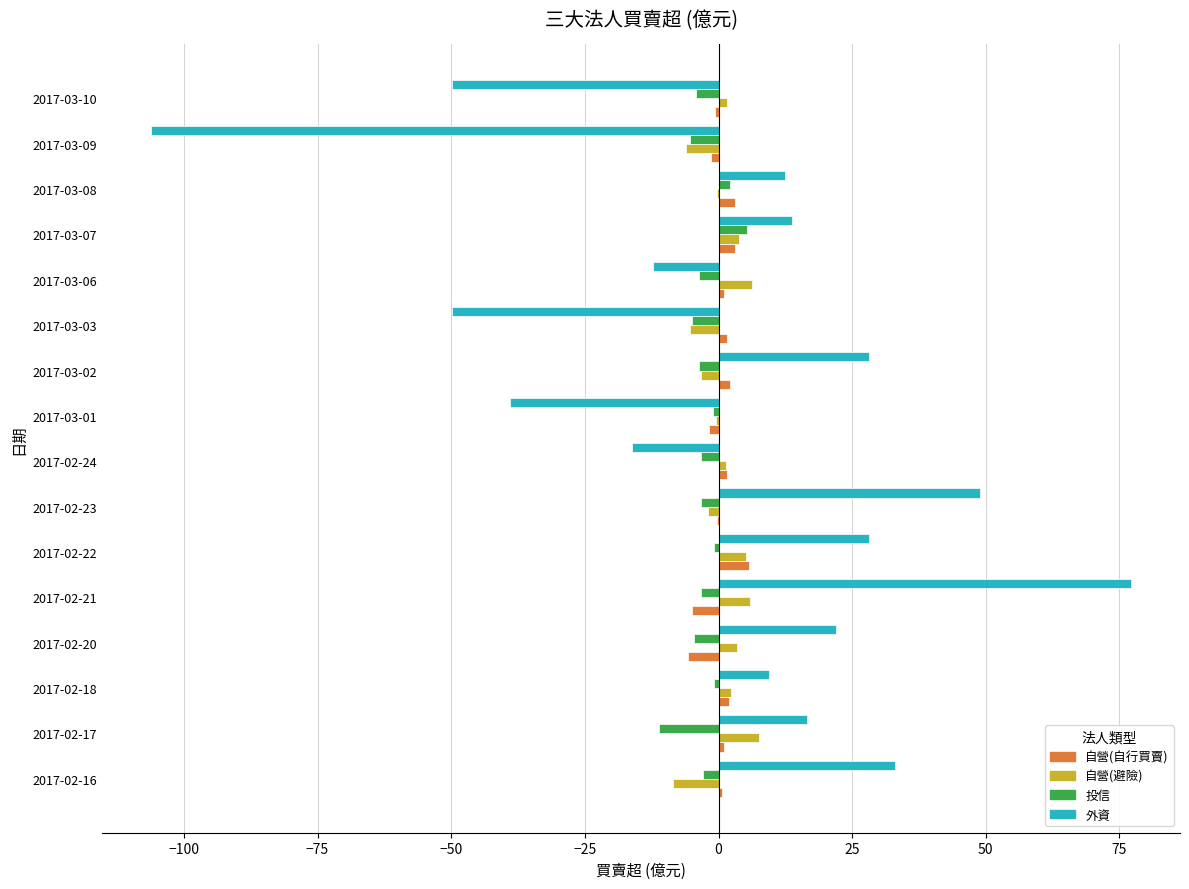

What is the sum of all 投信 values?

-45.2